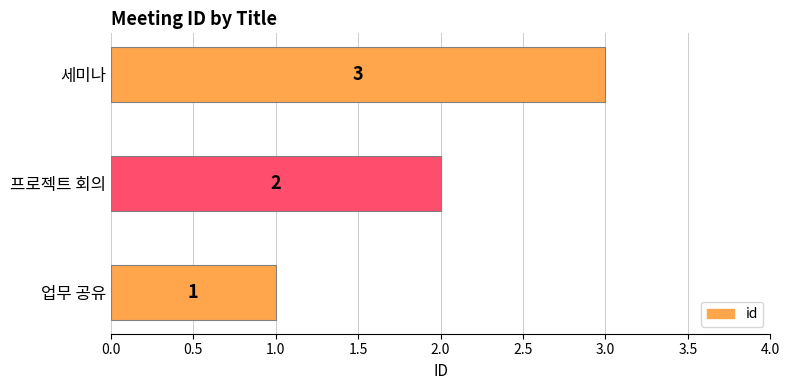

The value at 세미나 is 3. True or false?

True